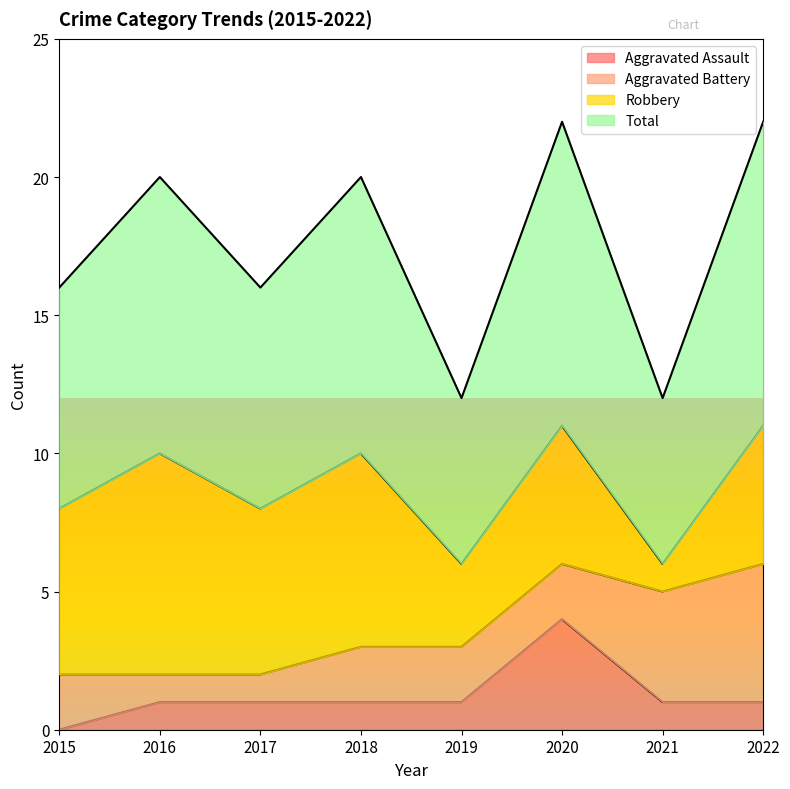

What are all the series names shown in the legend?

Aggravated Assault, Aggravated Battery, Robbery, Total